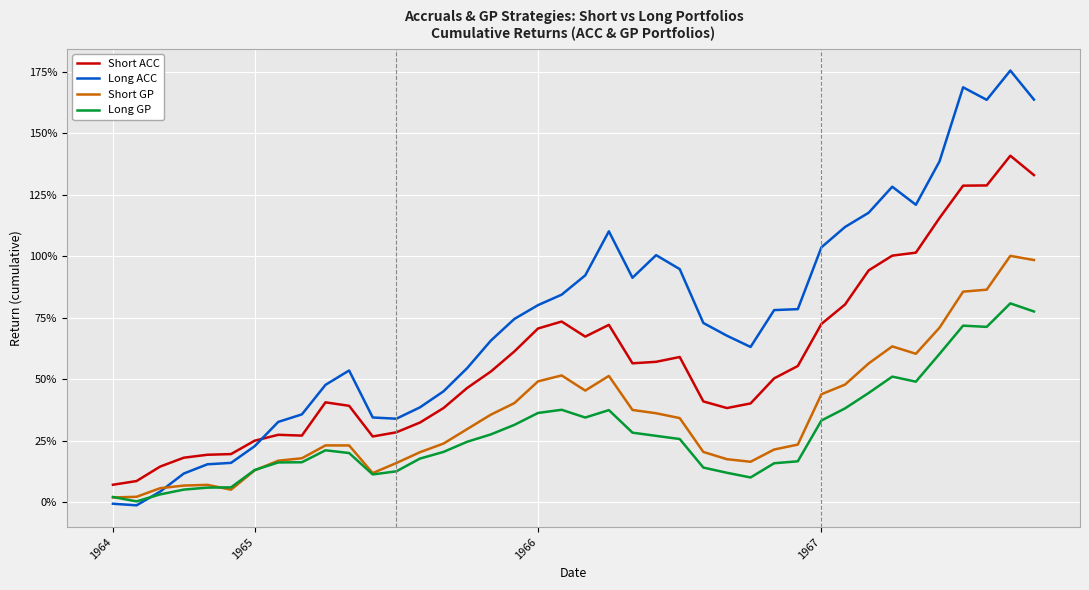

At which category does Long ACC reach its first local peak?

10